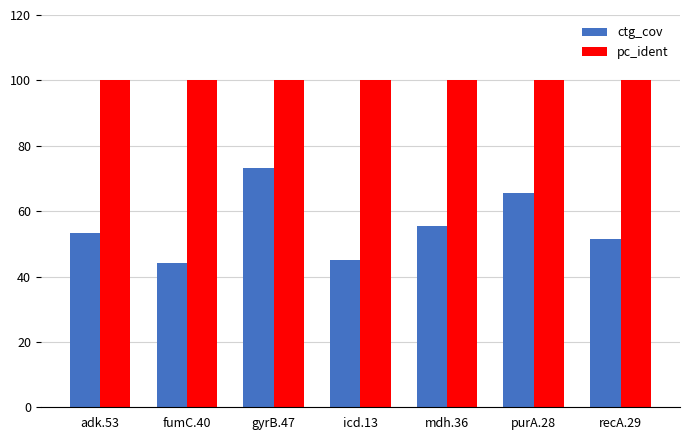

The pc_ident series shows 131.6 at icd.13. True or false?

False